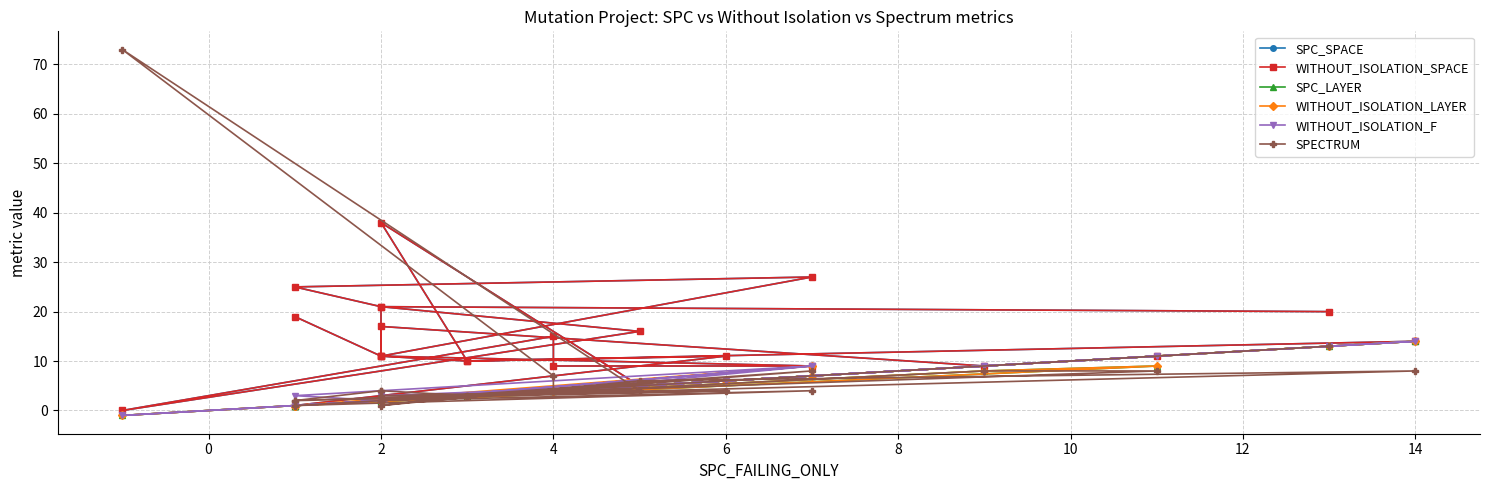

Reading left to right, list all the values displayed in this chart.

SPC_SPACE: 19	11	17	9	11	1	11	10	14	5	38	10	11	21	16	0	15	9	9	11	27	25	21	20
WITHOUT_ISOLATION_SPACE: 19	11	17	9	11	1	11	10	14	5	38	10	11	21	16	0	15	9	9	11	27	25	21	20
SPC_LAYER: 1	2	2	8	9	1	6	3	14	5	2	3	2	2	5	-1	4	4	7	2	7	1	2	13
WITHOUT_ISOLATION_LAYER: 1	2	2	8	9	1	6	3	14	5	2	3	2	2	5	-1	4	4	7	2	9	1	2	13
WITHOUT_ISOLATION_F: 1	2	2	9	11	1	6	3	14	5	3	3	2	2	5	-1	4	4	9	2	9	3	2	13
SPECTRUM: 2	4	2	8	8	2	4	3	8	6	1	3	4	3	4	73	7	4	8	2	4	1	2	13